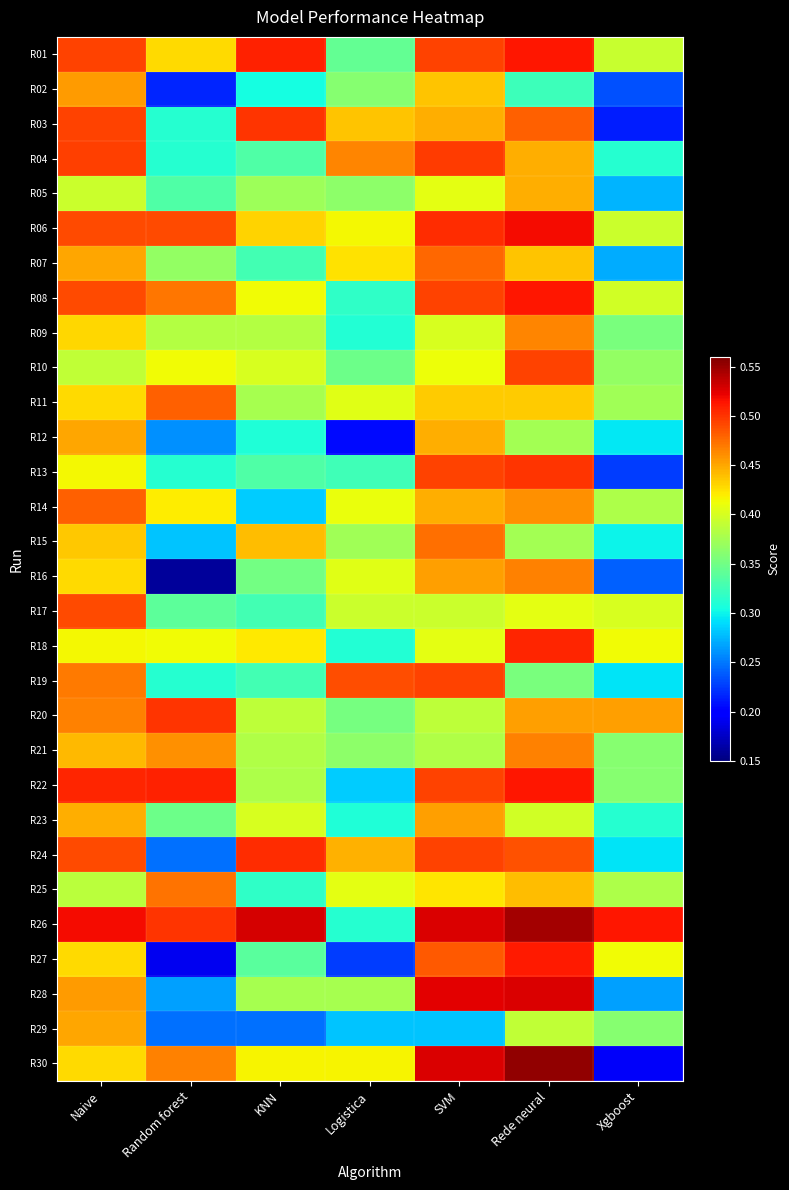

Rank the series by their maximum value, from highest to lowest.

R30, R26, R28, R06, R01, R08, R22, R27, R18, R24, R03, R13, R20, R04, R10, R19, R17, R11, R14, R07, R15, R25, R16, R21, R09, R02, R23, R29, R12, R05